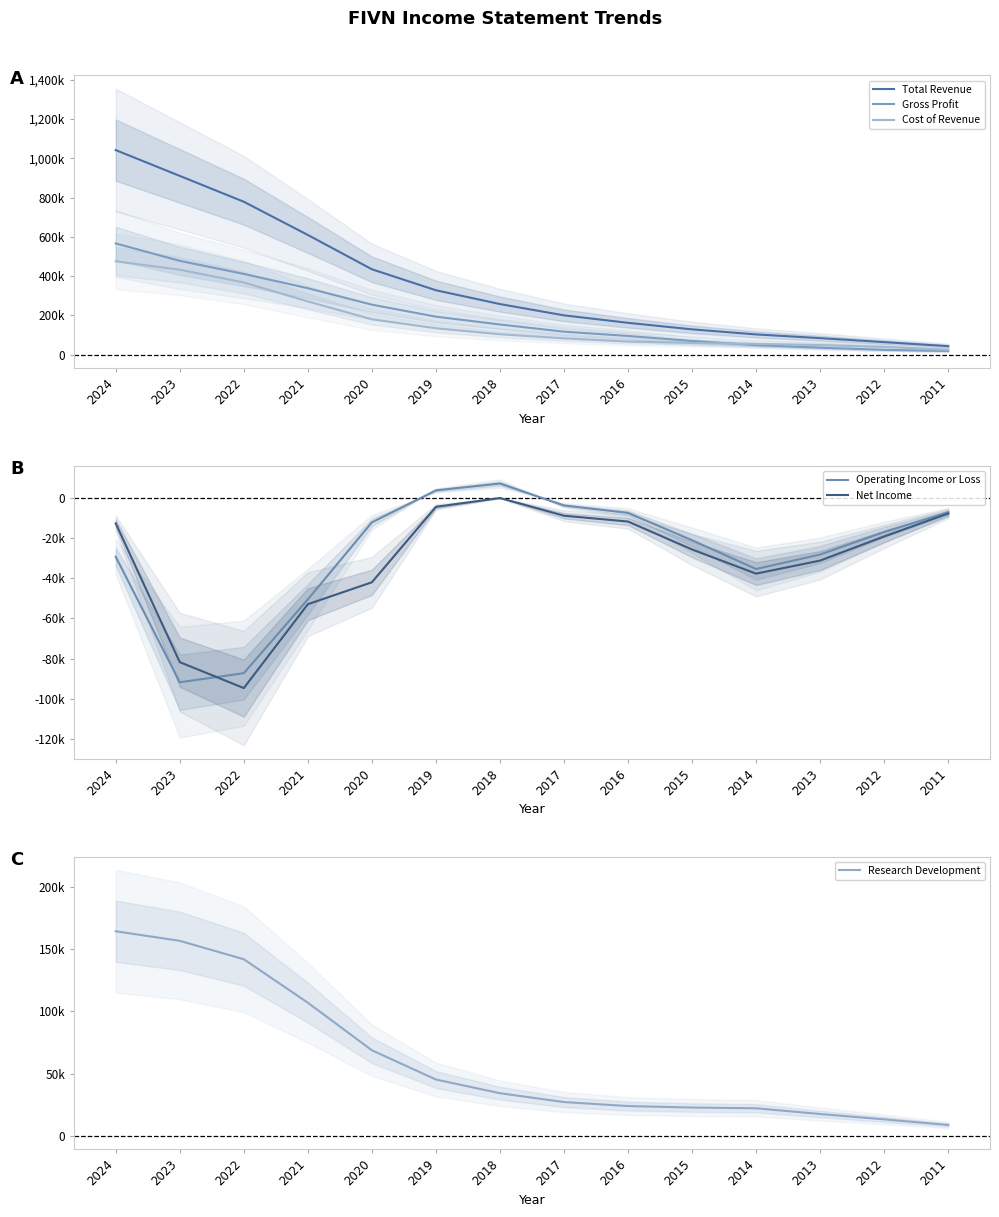

What is the approximate value of Total Revenue at 2016, to the nearest 50?

162100